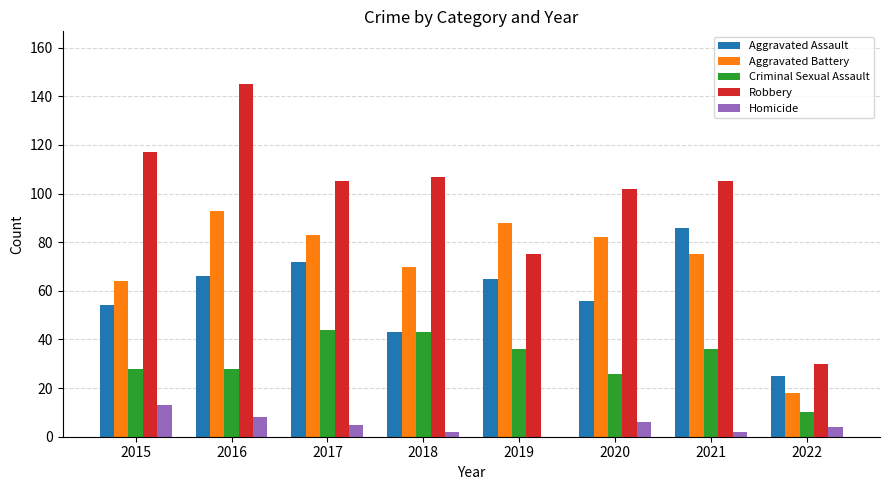

Are the bars horizontal?

No